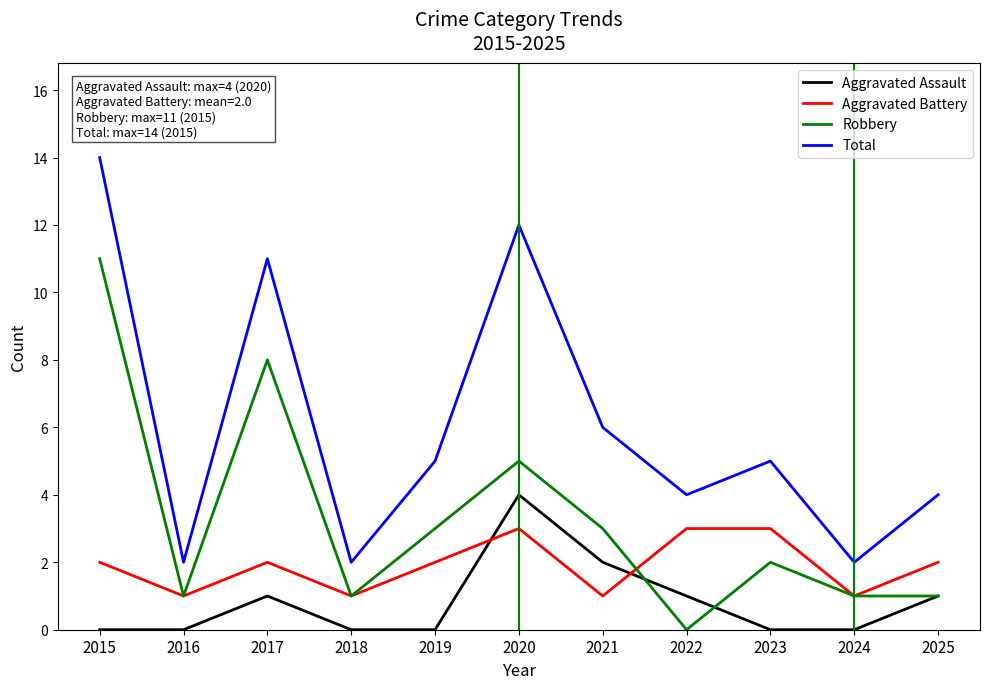

Is it true that Aggravated Battery equals 1 at 2018?

True